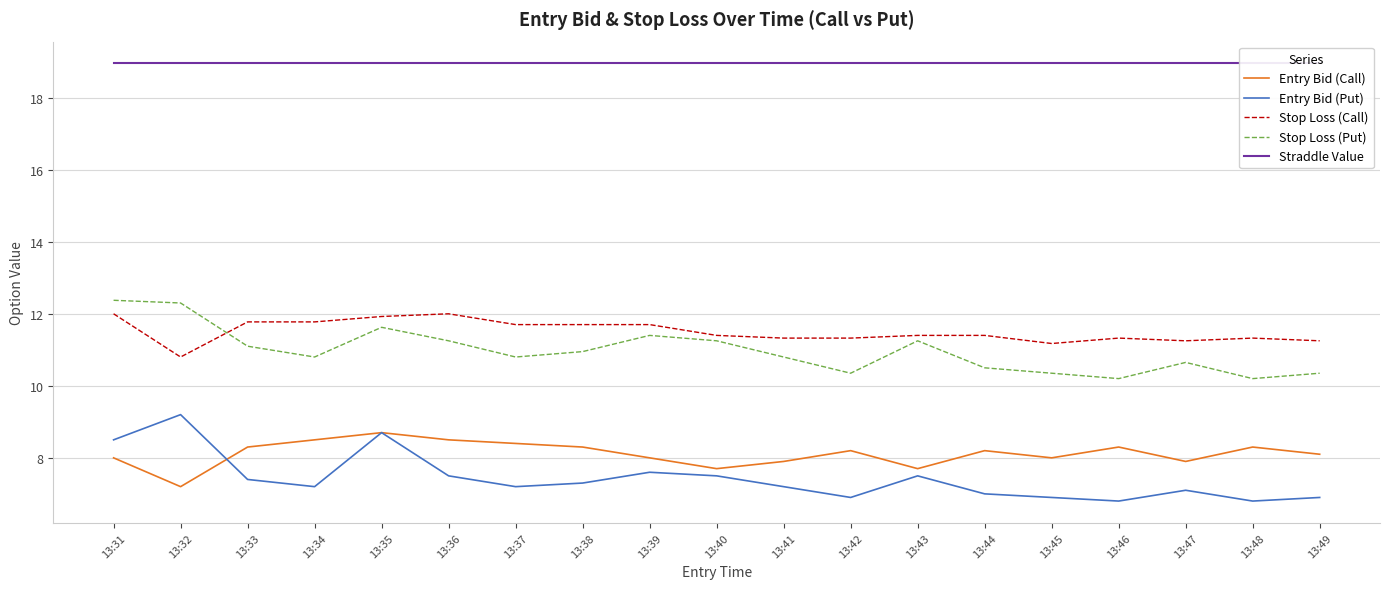

What is the sum of all Stop Loss (Put) values?

208.5